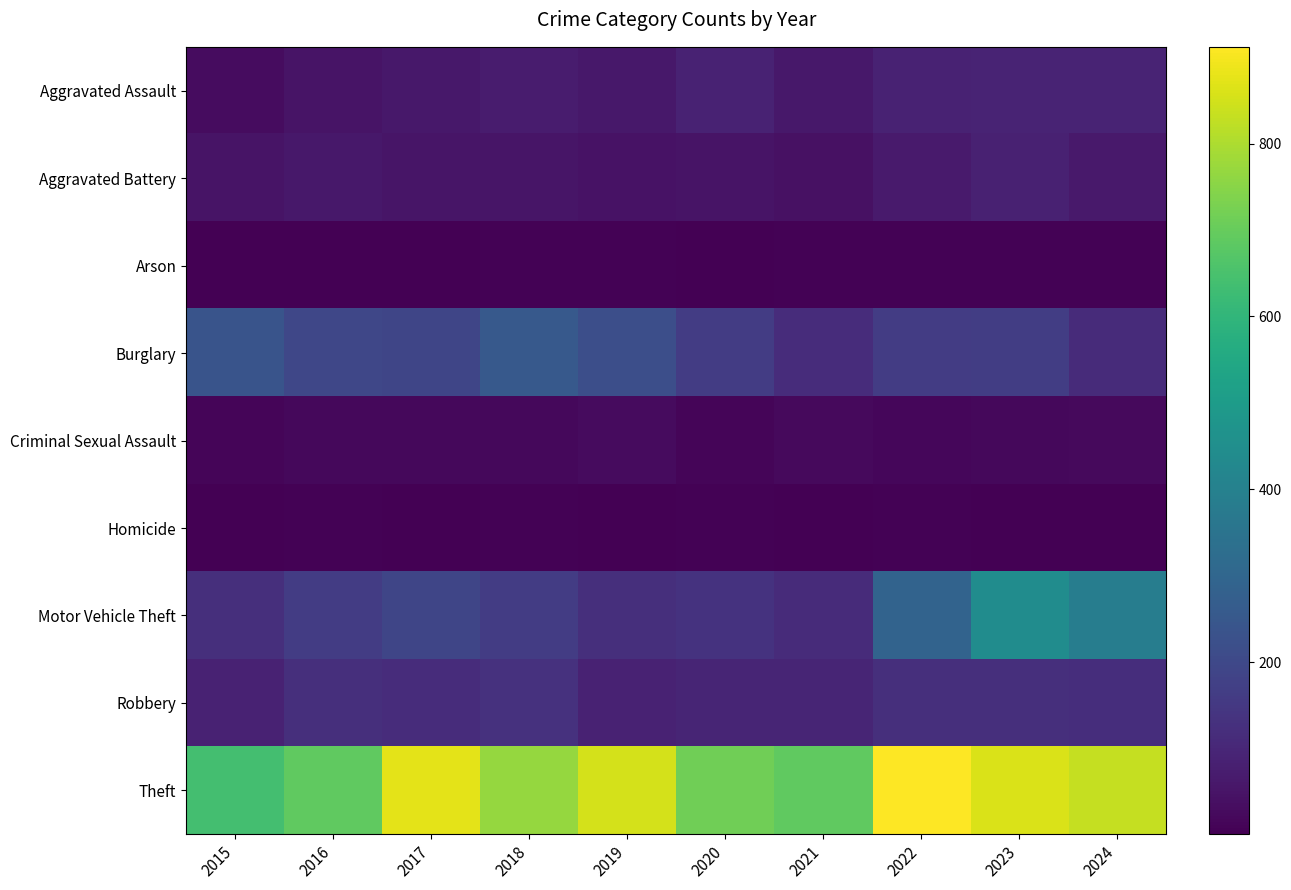

How many categories are shown in the chart?

10